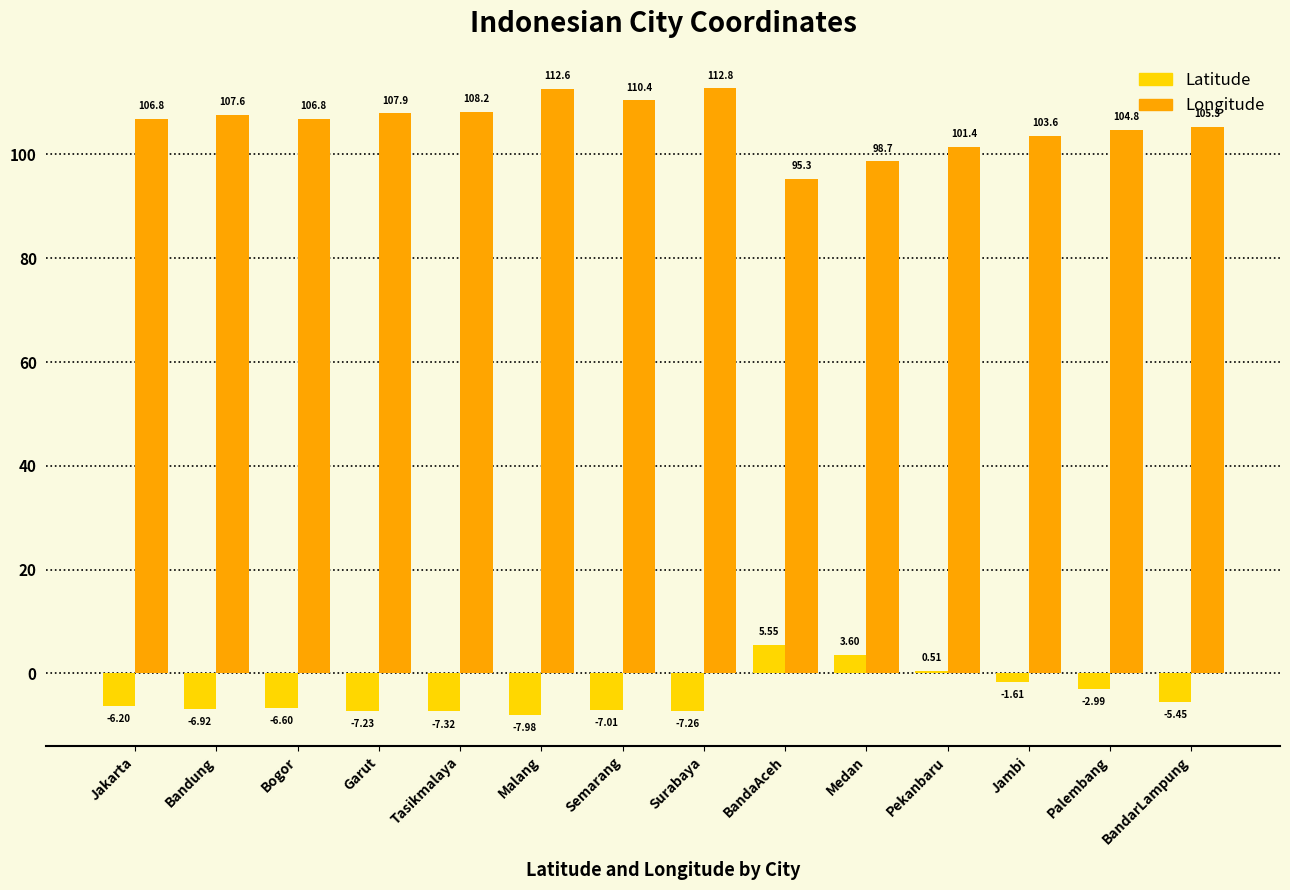

Which category has the highest value across all series?

Surabaya